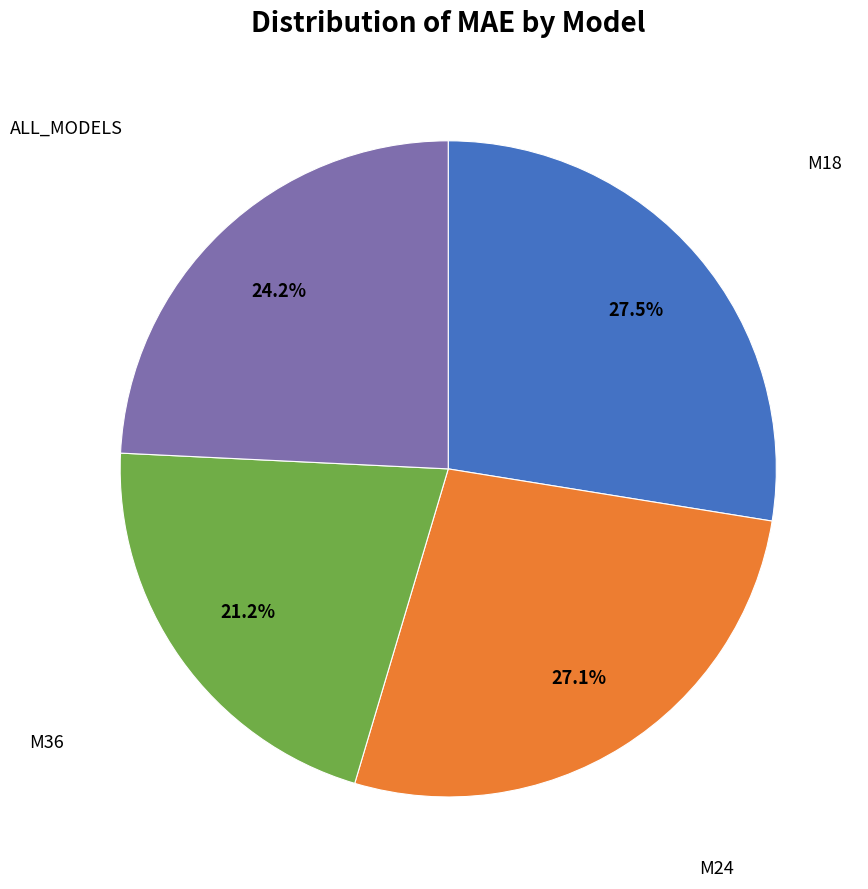

Is there any slice that represents more than half of the pie?

No